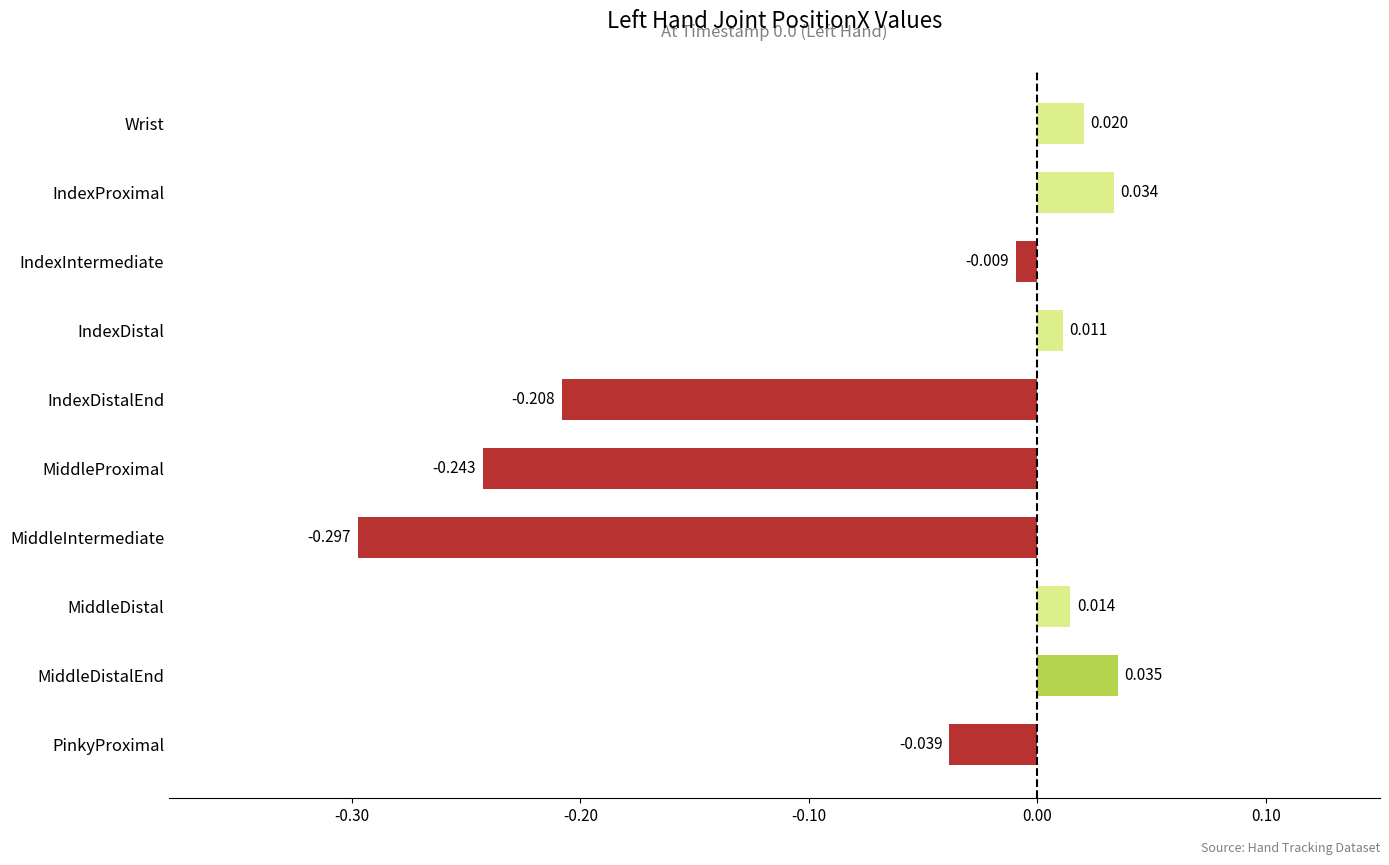

How many values are below 0?

5